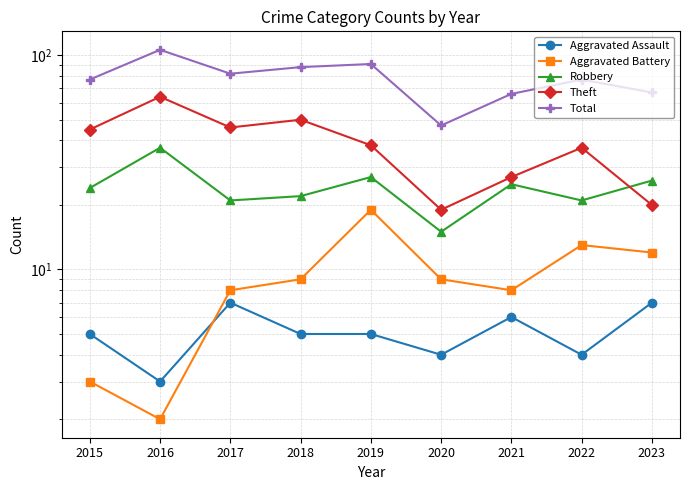

Which series has the widest spread of values?

Total